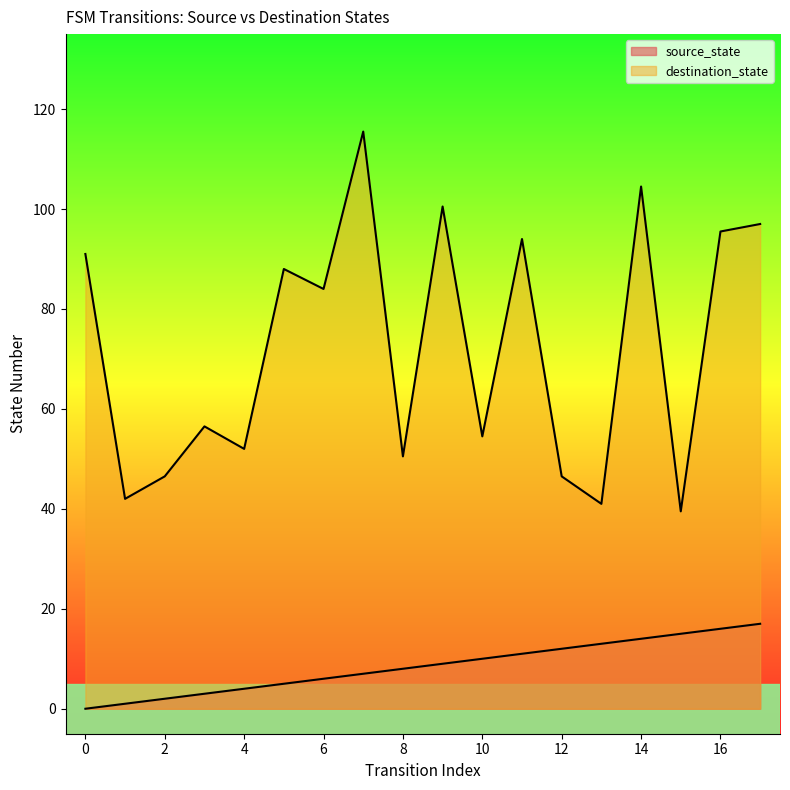

What is the maximum value for source_state?

17